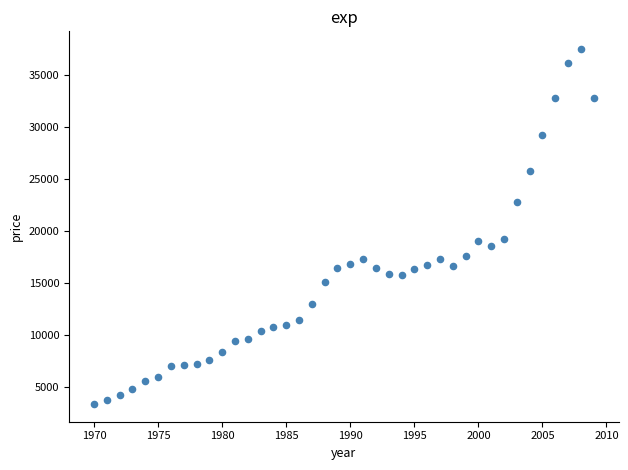

What is the range of Y values (max minus min)?

34047.2